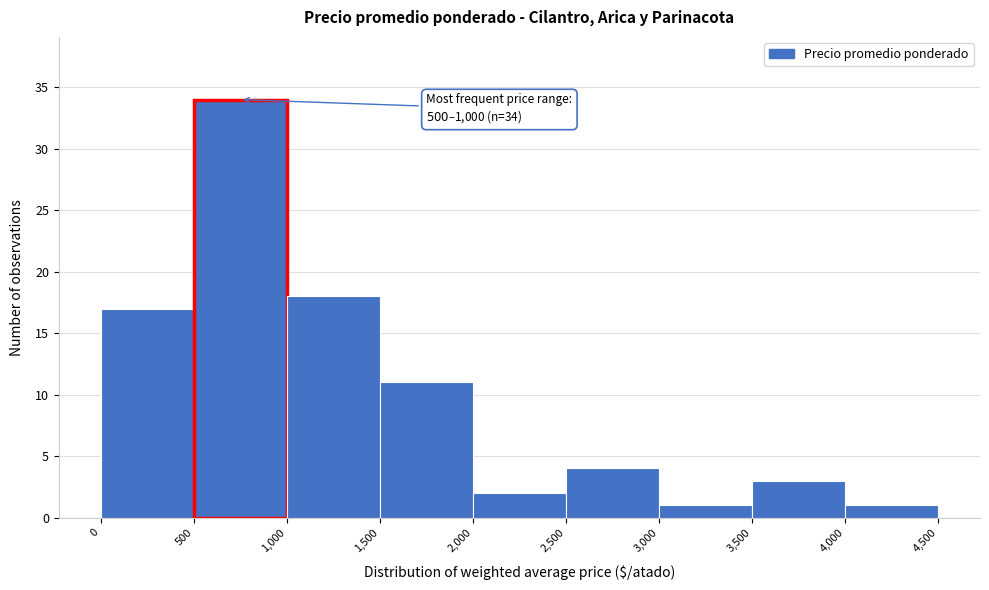

Over which range of the x-axis is the bar tallest?

500 to 1,000